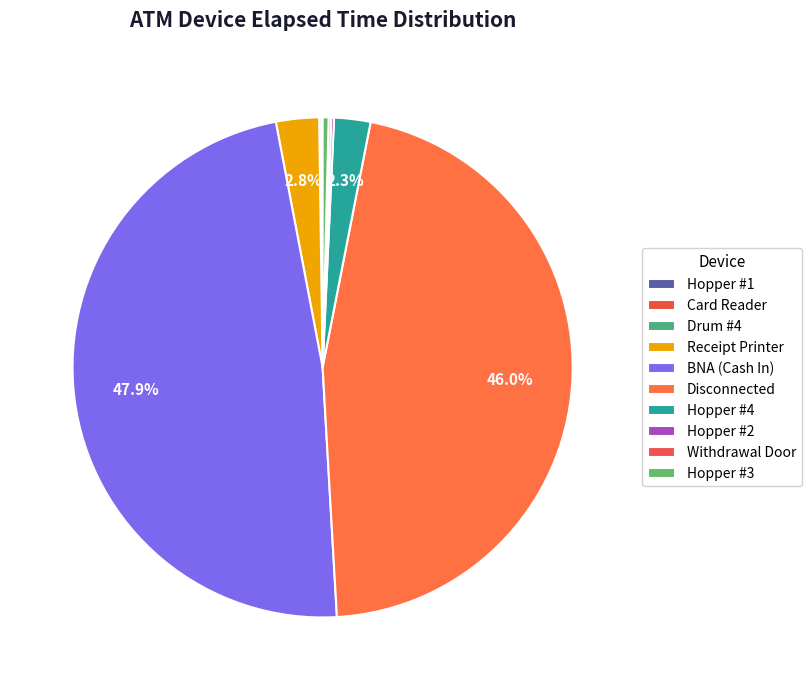

What is the ratio of the value at Disconnected to the value at Receipt Printer?

16.6